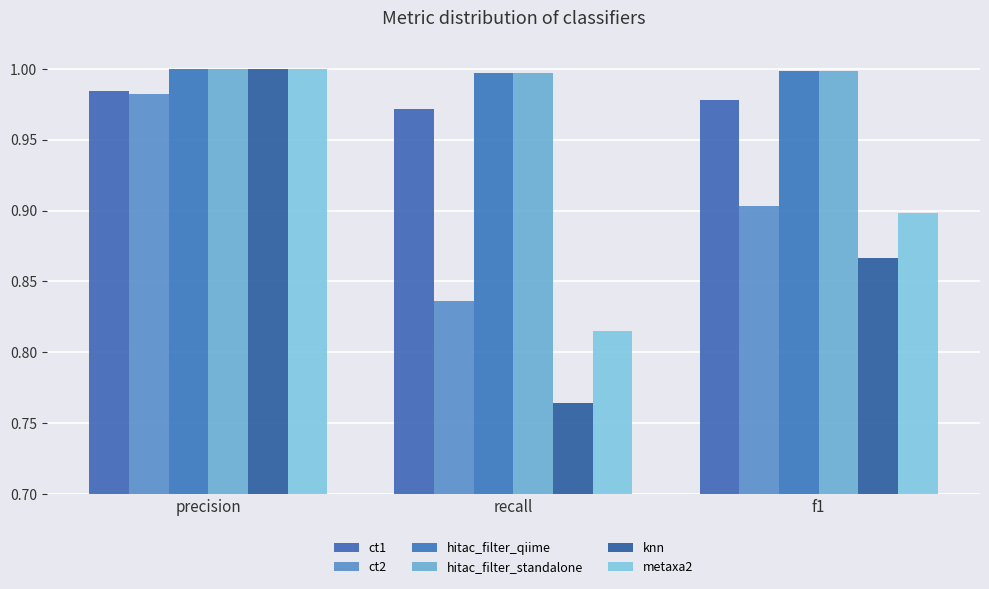

Rank the categories by metaxa2 value from highest to lowest.

precision, f1, recall